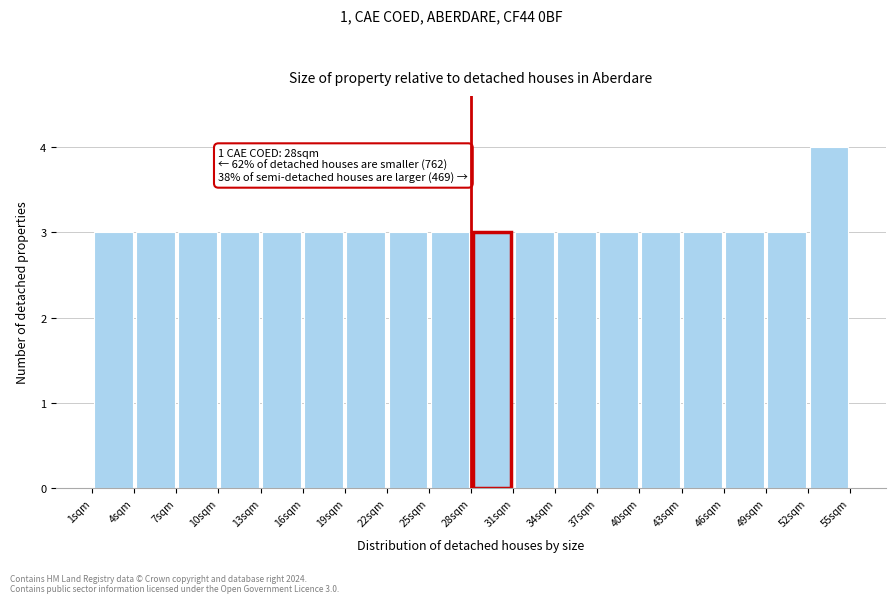

Over which range of the x-axis is the bar tallest?

52 to 55